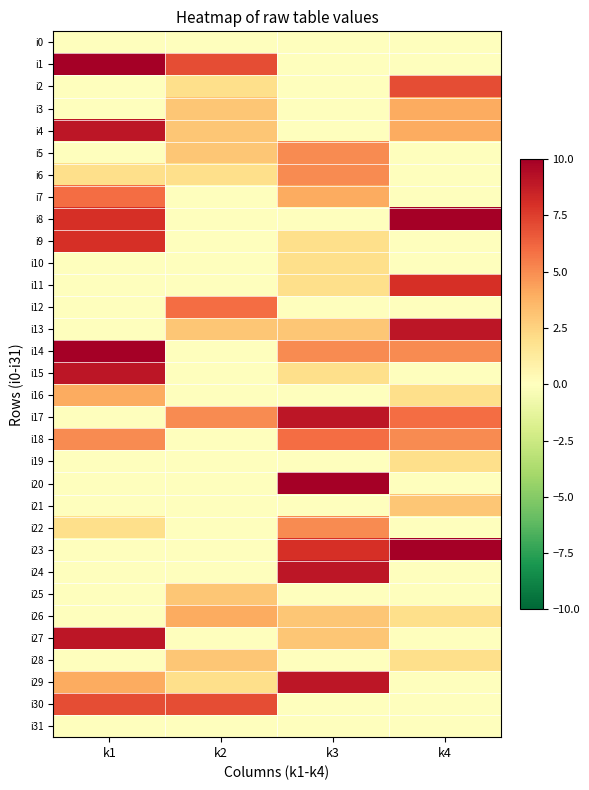

What is the difference between the highest and lowest values at k4?

10